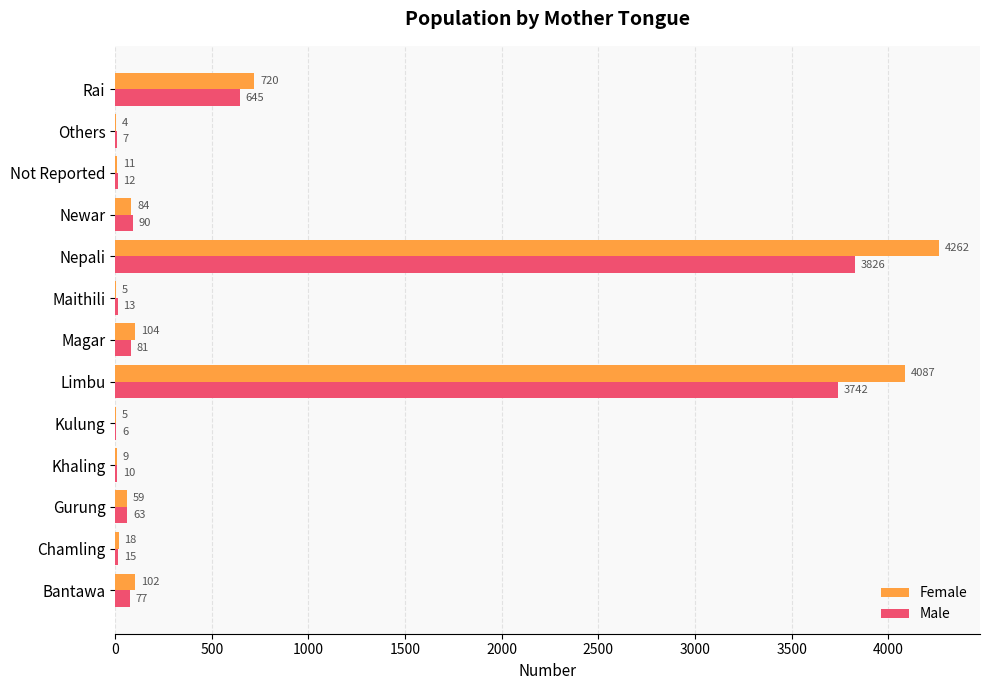

Is it true that Female equals 5 at Kulung?

True